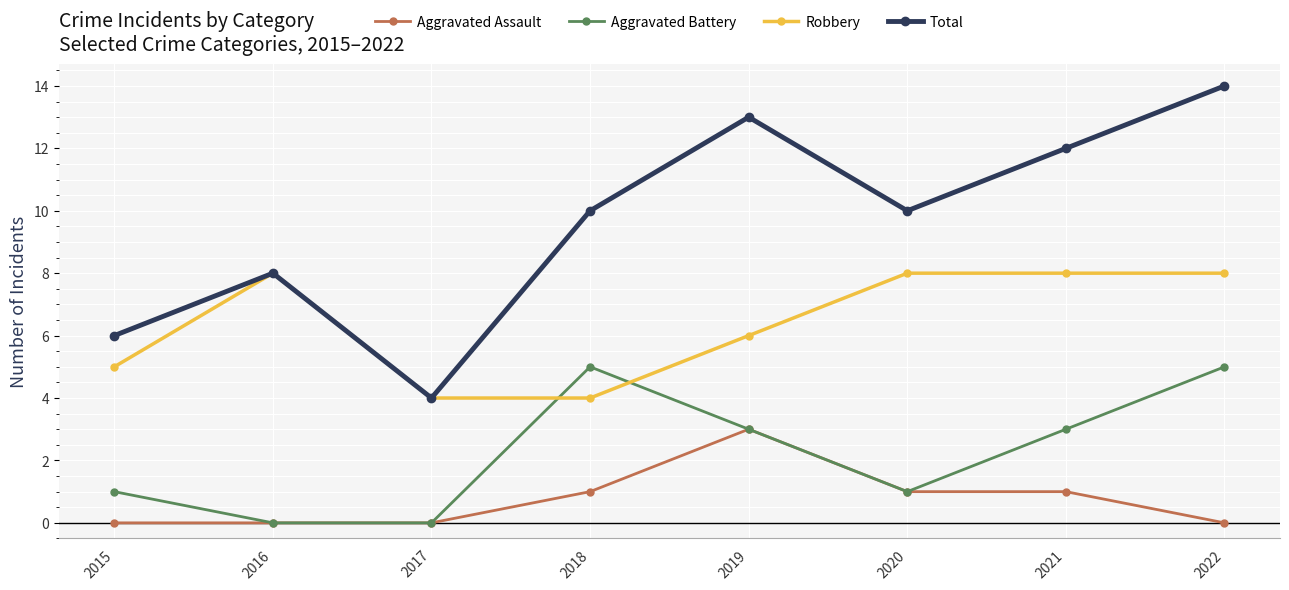

Rank the series by their average value, from highest to lowest.

Total, Robbery, Aggravated Battery, Aggravated Assault